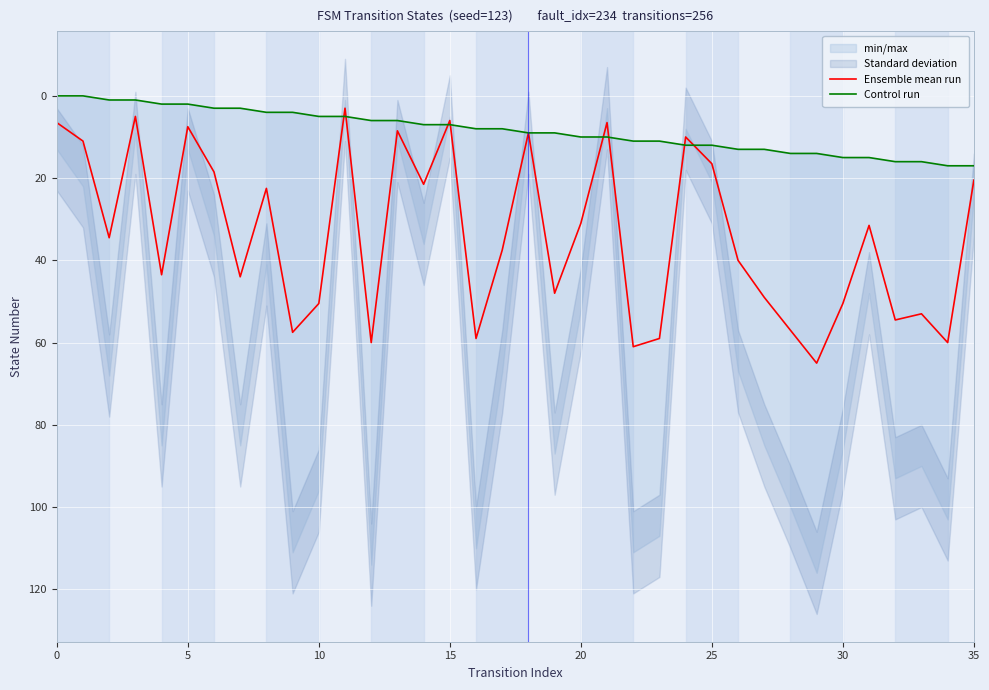

Is it true that Ensemble mean run equals 14.8 at 29?

False